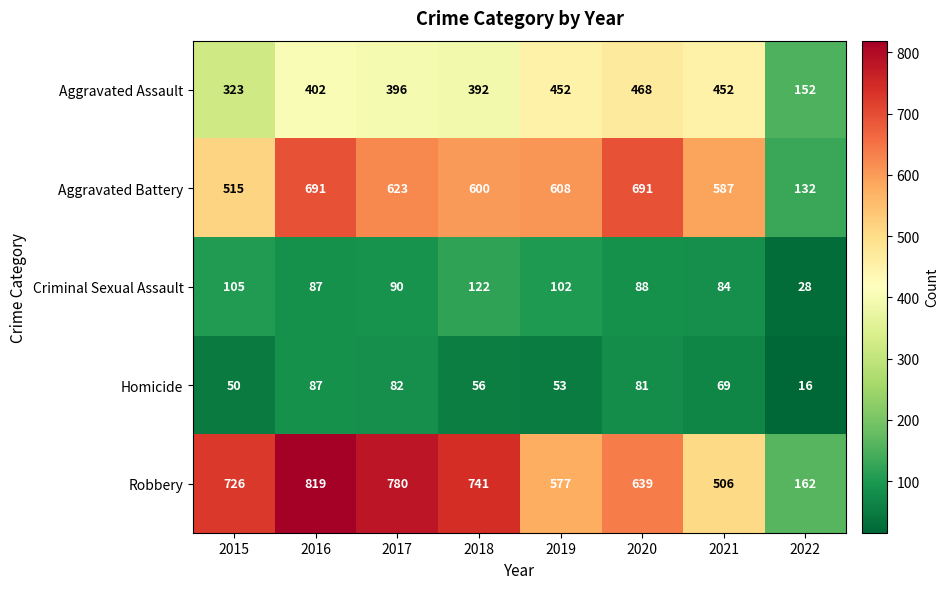

Which category has the lowest value across all series?

2022